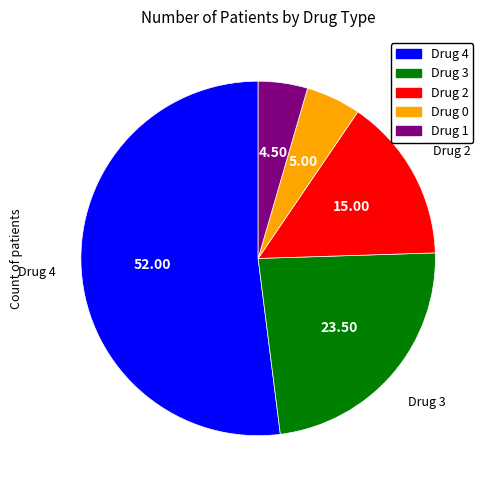

Approximately how many times larger is the value at Drug 4 compared to Drug 2?

3.5